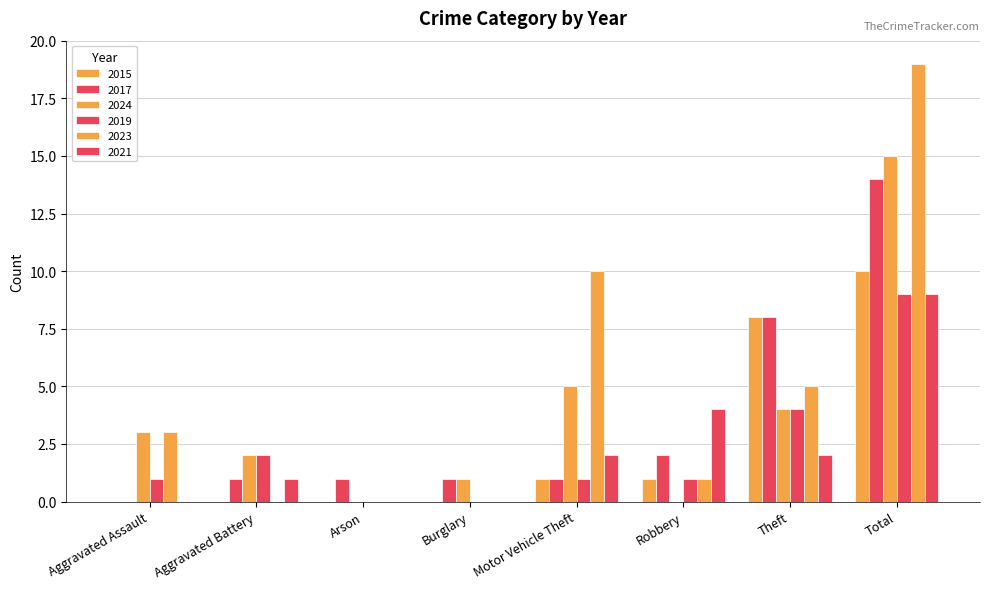

Which series changed the most between Aggravated Battery and Motor Vehicle Theft?

2023